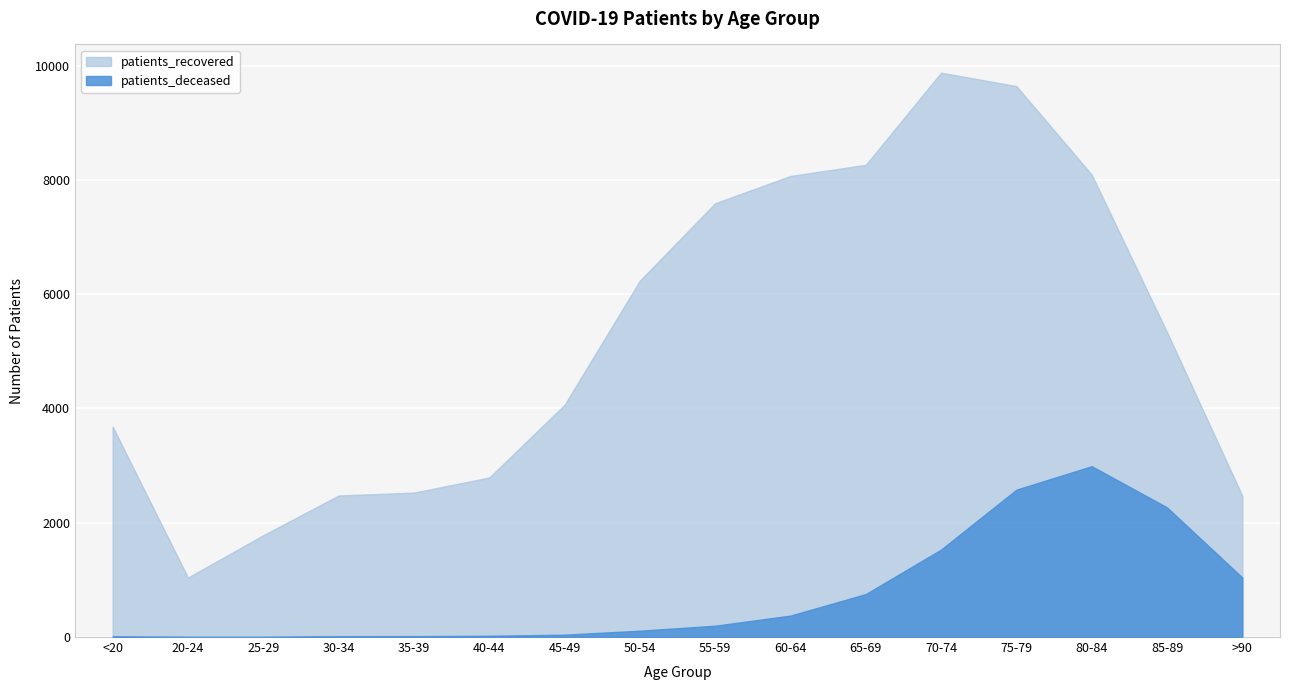

Which category has the lowest value in the patients_deceased series?

20-24